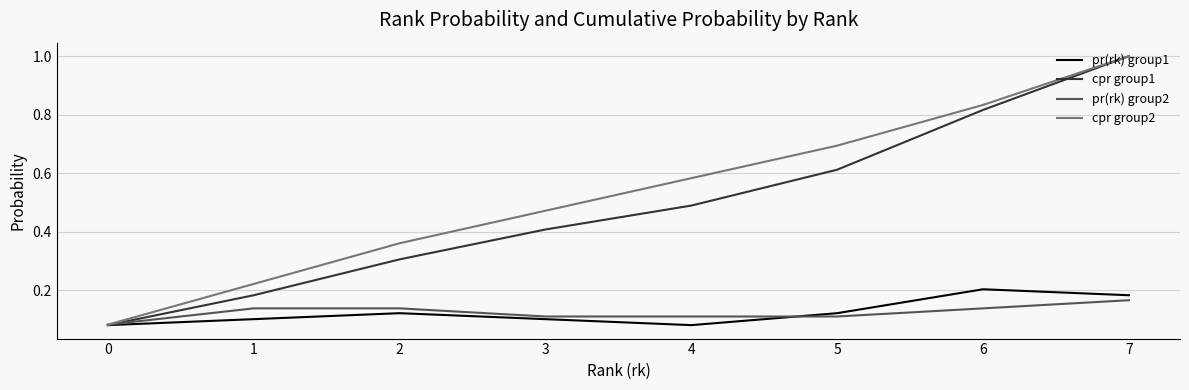

True or false: cpr group2 has a value of 0.2 at 1.

True